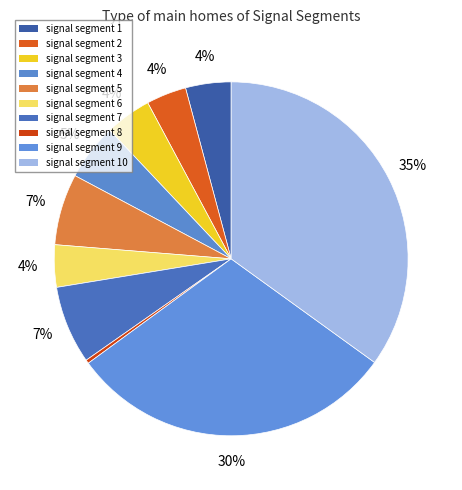

How many segments does this pie chart have?

10